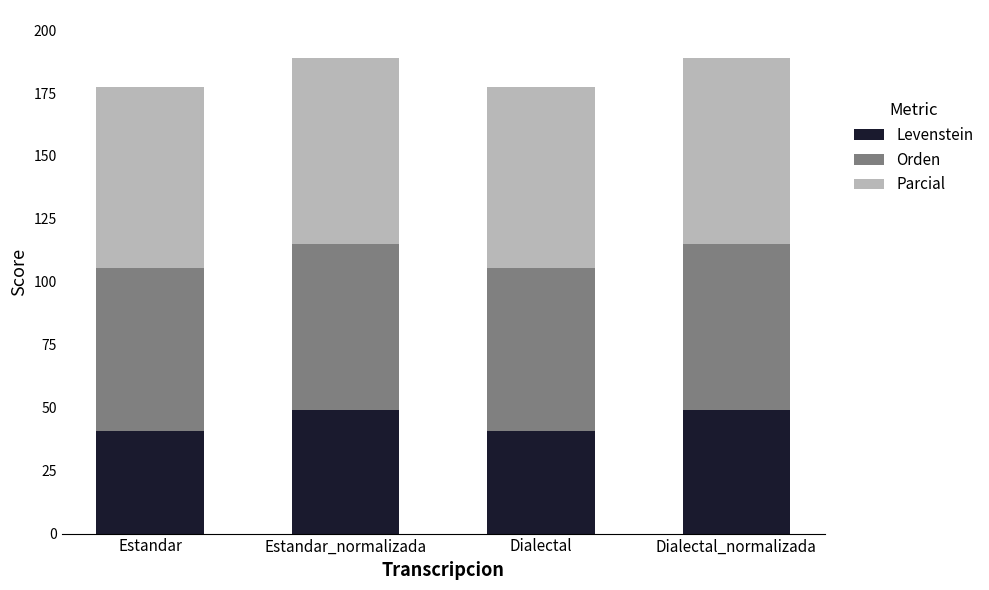

Count the number of data series in this chart.

3